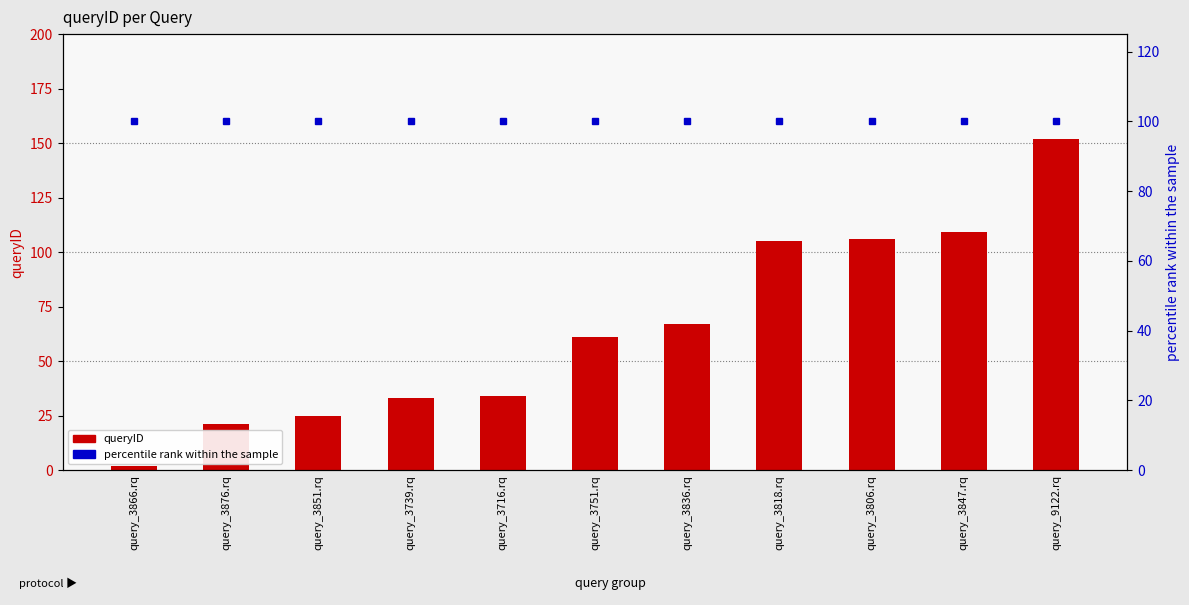

What is the maximum value shown in the chart?

152